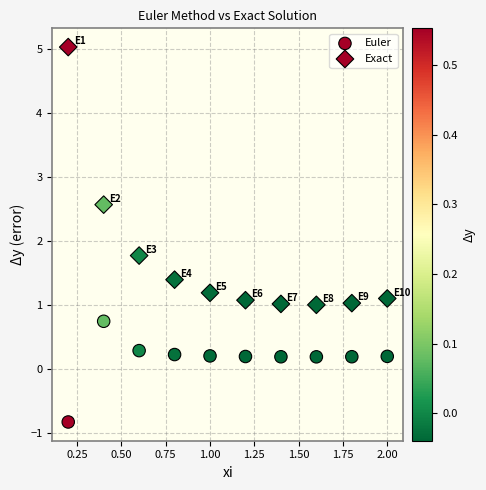

Count the number of points in this scatter plot.

20